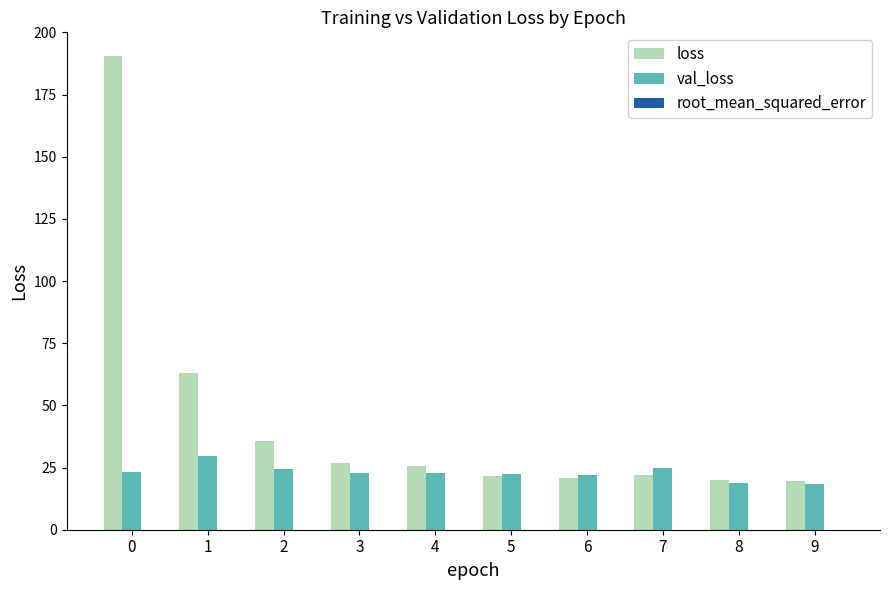

What is the sum of all val_loss values?

229.2